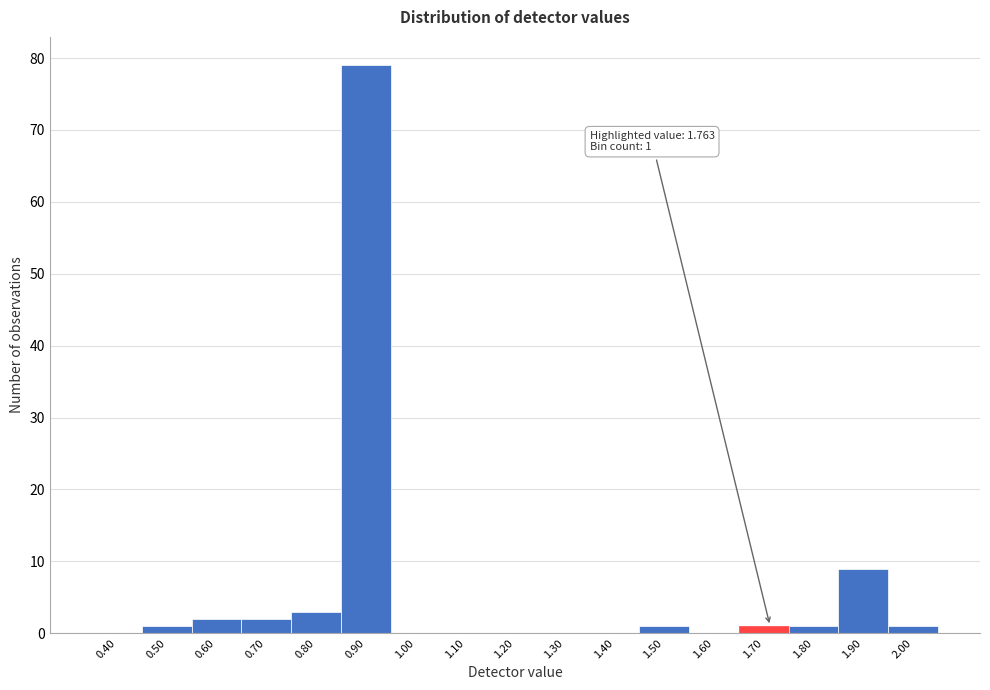

Reading left to right, transcribe all the data shown in this chart.

0.40=0	0.50=1	0.60=2	0.70=2	0.80=3	0.90=79	1.00=0	1.10=0	1.20=0	1.30=0	1.40=0	1.50=1	1.60=0	1.70=1	1.80=1	1.90=9	2.00=1